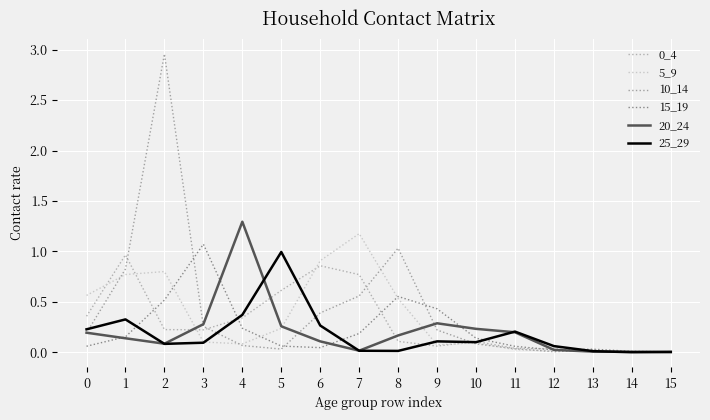

At which category does 0_4 reach its first local valley?

3